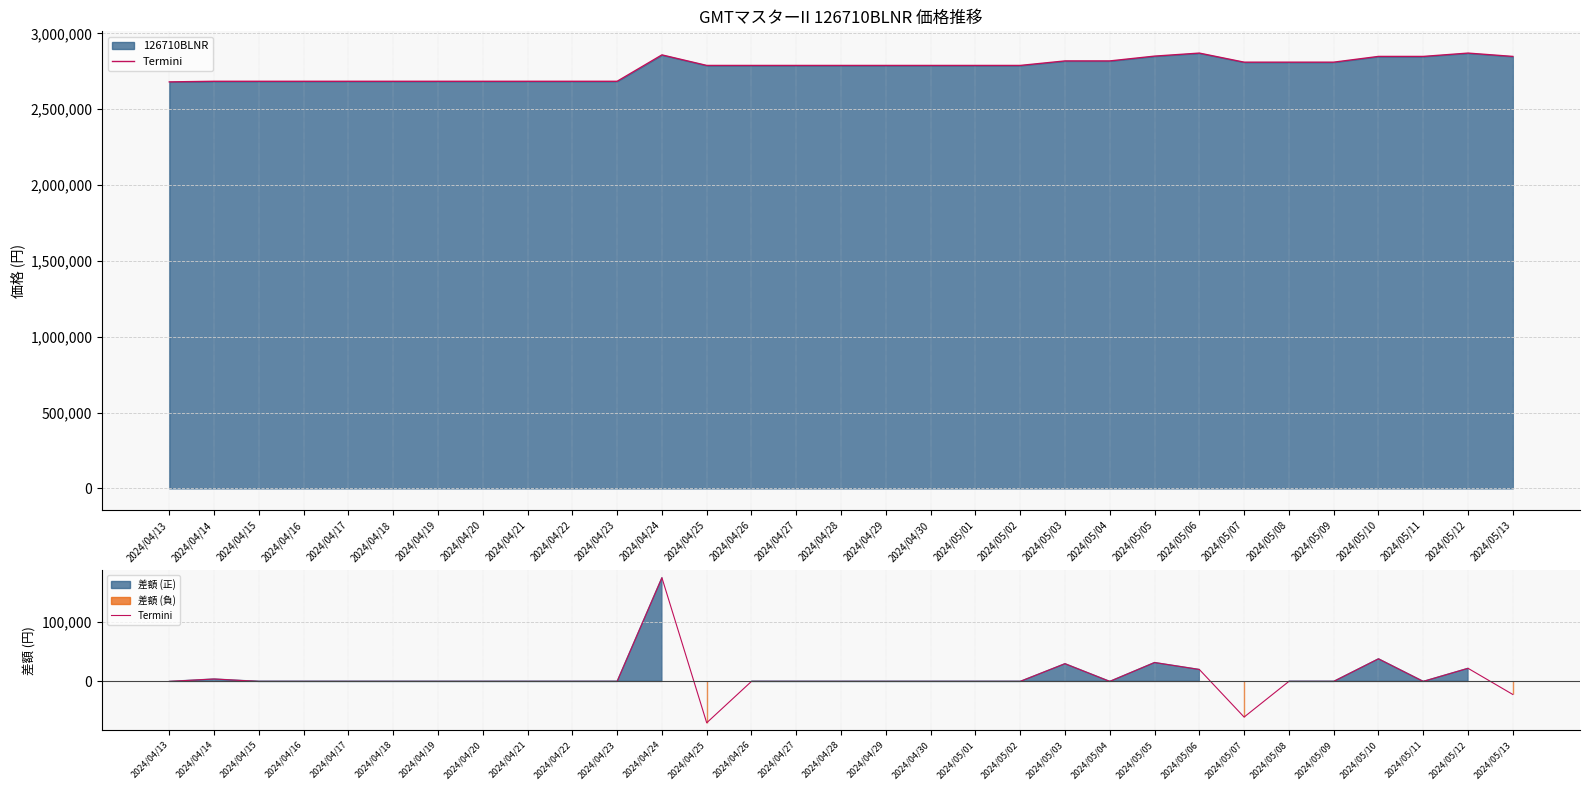

True or false: the data shows -154106 at 2024/04/30.

False